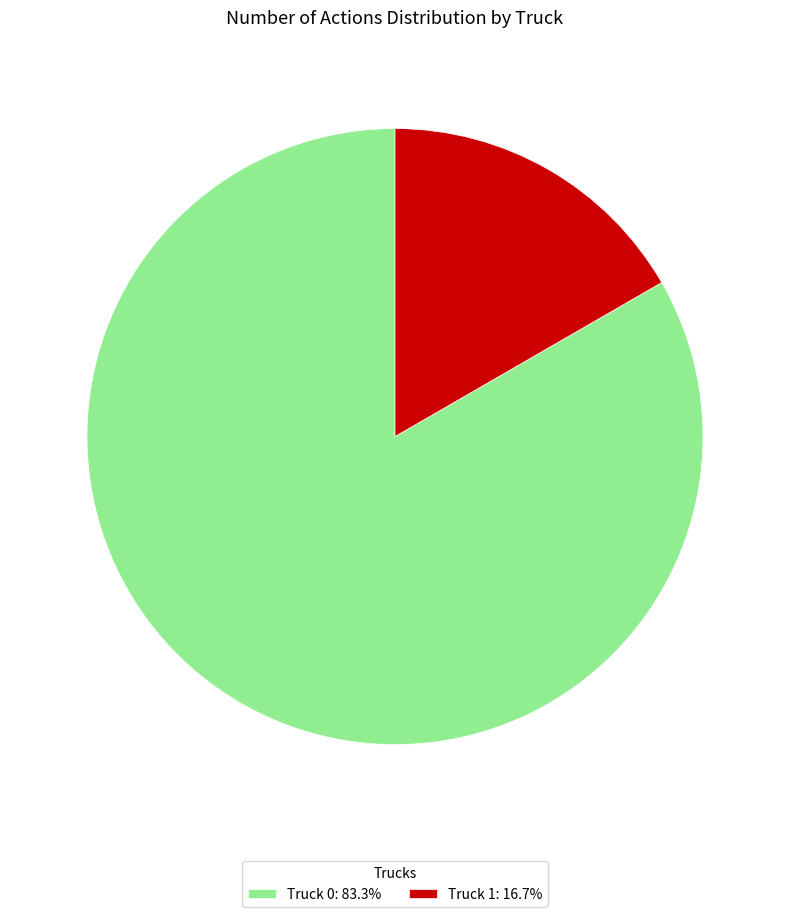

Approximately how many times larger is the value at Truck 1 compared to Truck 0?

0.2